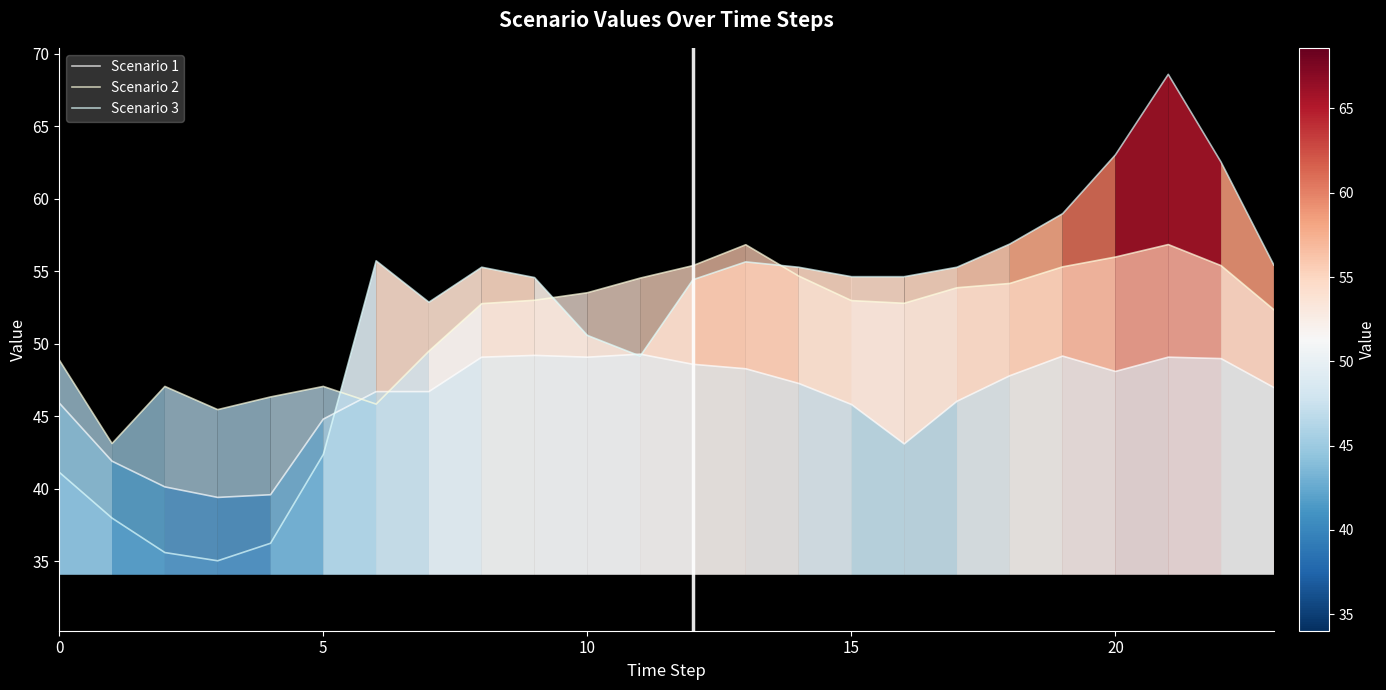

How many times do Scenario 2 and Scenario 3 cross each other?

3